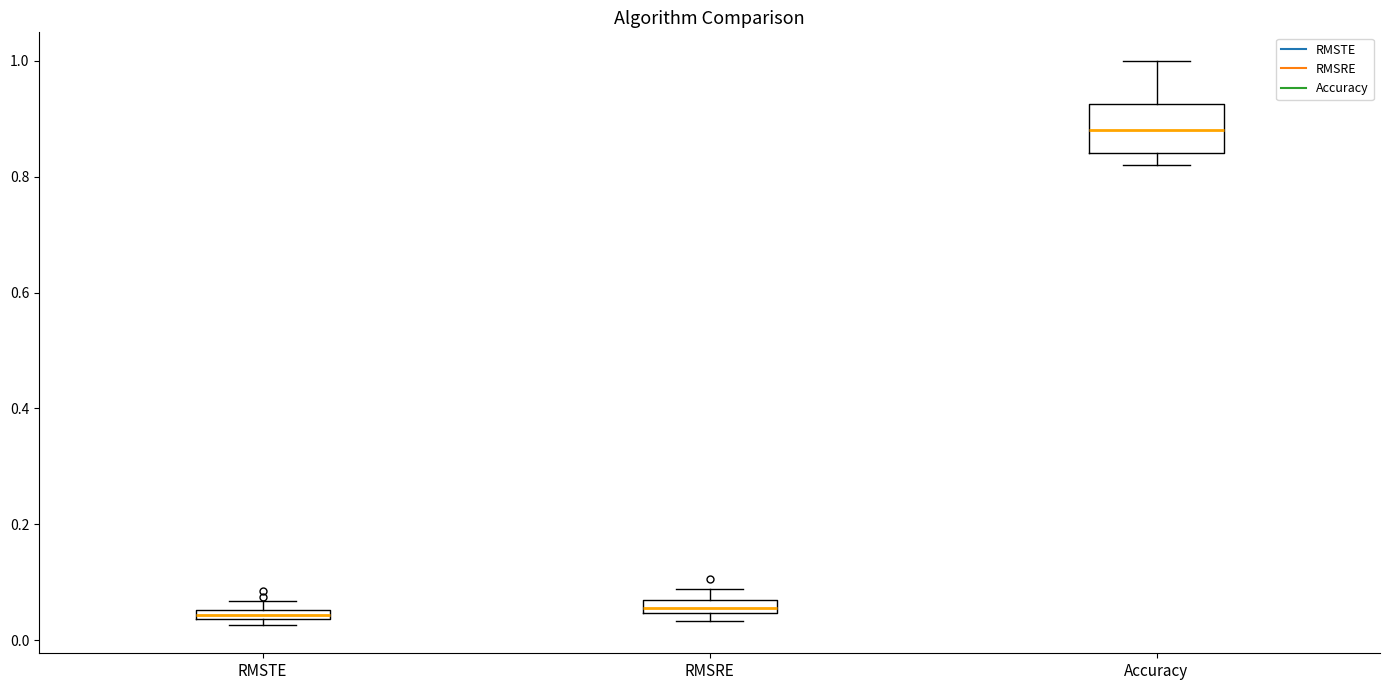

Where is the lower edge of the box for RMSRE on the y-axis? The values are not printed on the chart, so give them approximately, as read against the axis.

0.04